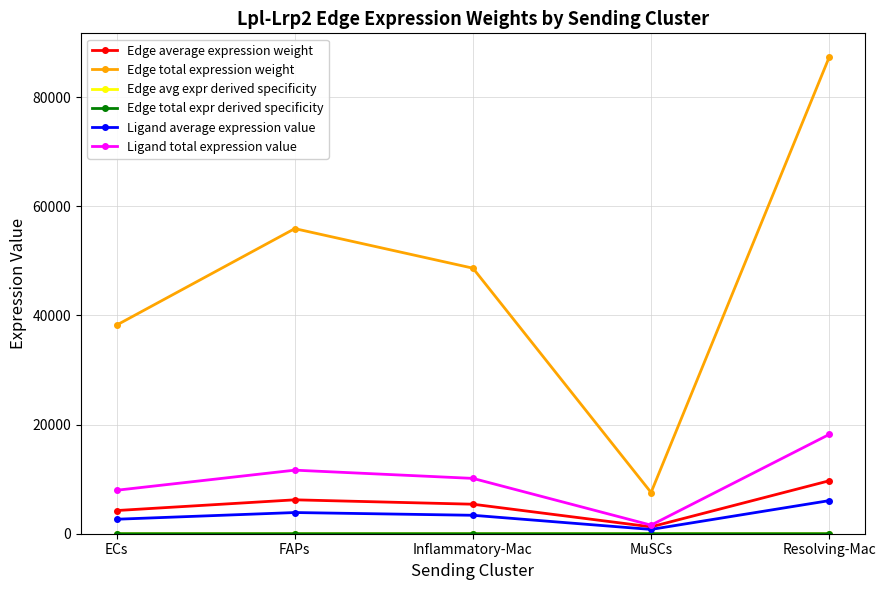

What is the difference between the maximum and minimum values in the Edge total expression weight series?

79788.0